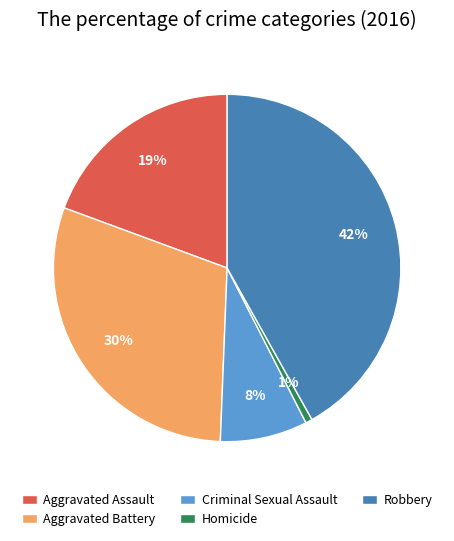

True or false: Homicide accounts for 1% of the total.

True